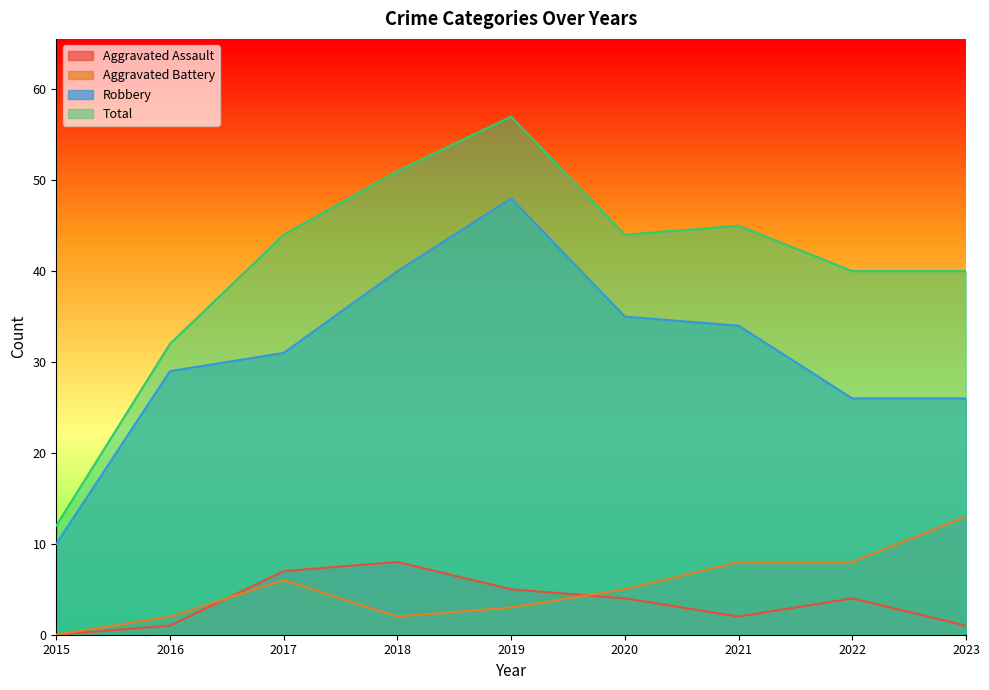

True or false: Aggravated Assault and Total cross at least once.

False